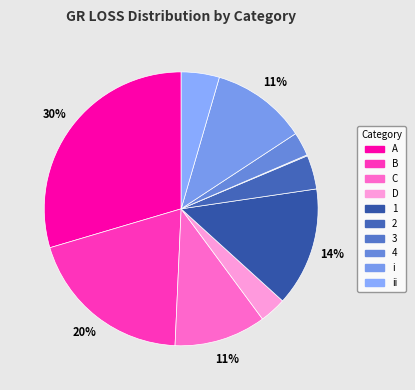

Count the number of slices in the pie.

10